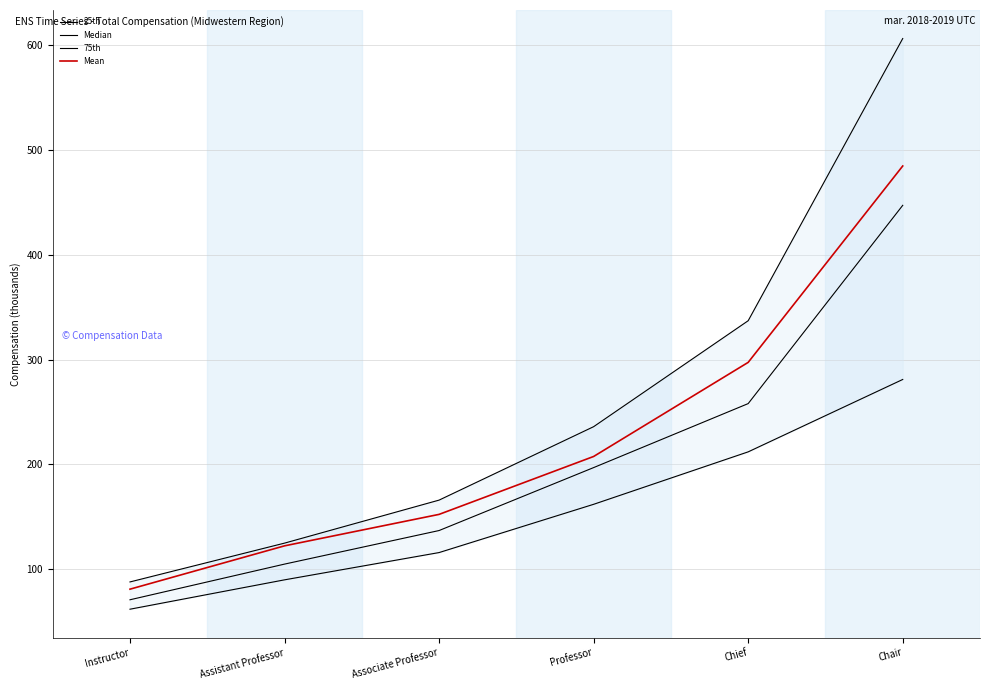

True or false: Median has more than 2 points higher than both neighbors.

False